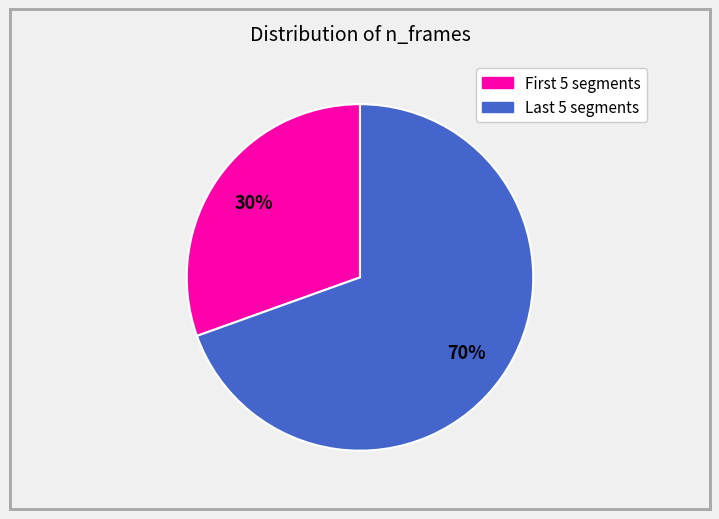

To the nearest percent, what is the average slice percentage?

50%